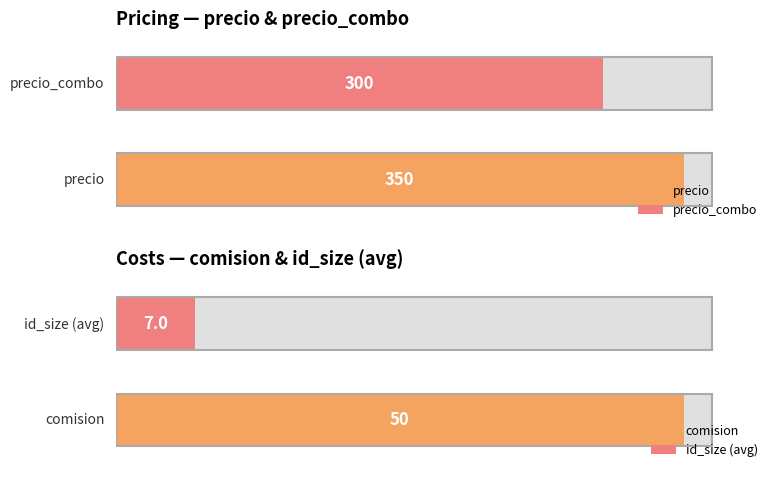

Between 0 and 17, which series saw the biggest shift?

precio